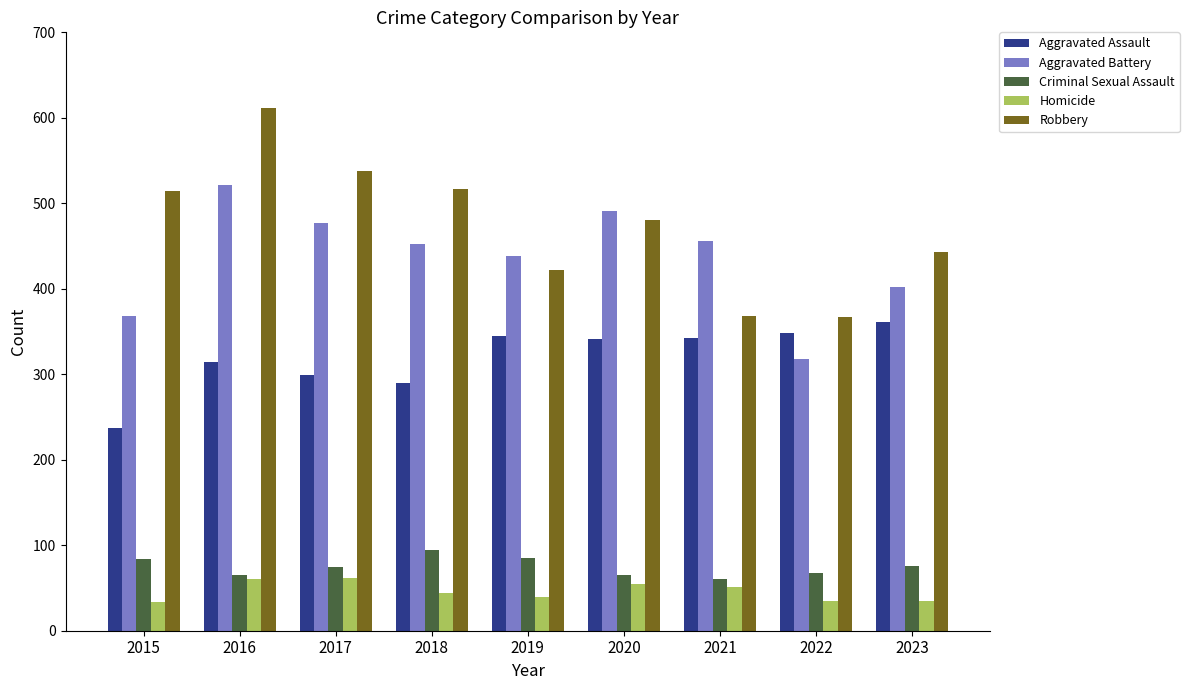

What is the approximate value of Robbery at 2019?

422